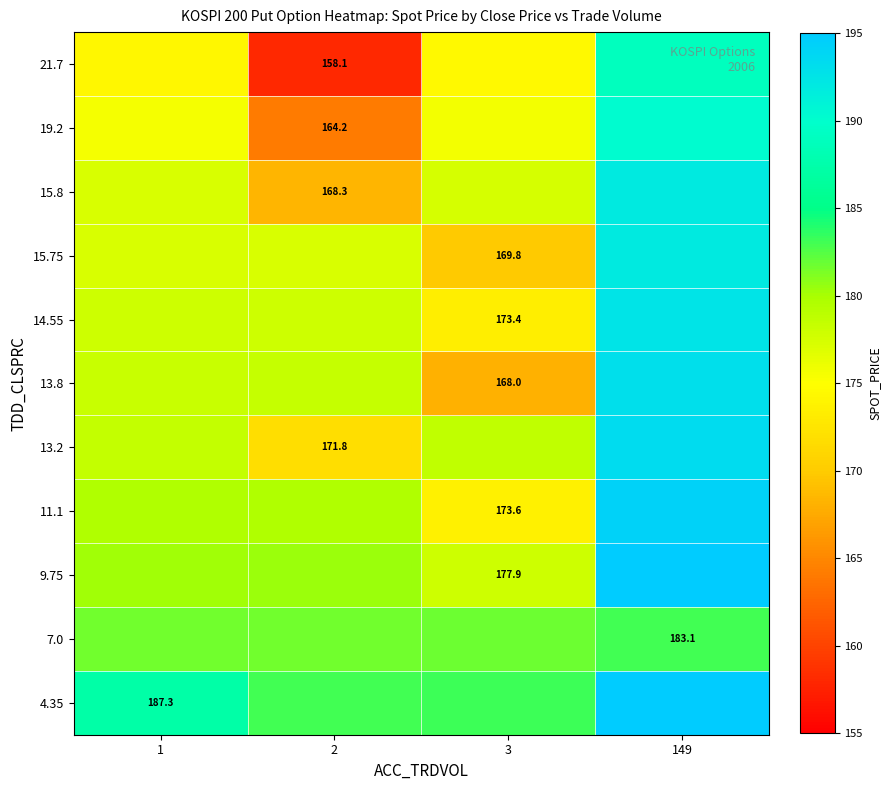

Reading left to right, list all the values displayed in this chart.

row_0: 187.3	183.0	183.1	197.7
row_1: 181.6	181.7	181.8	183.1
row_2: 180.2	180.3	177.9	195.0
row_3: 179.5	179.6	173.6	194.3
row_4: 178.5	171.8	178.7	193.3
row_5: 178.2	178.3	168.0	193.0
row_6: 177.8	177.9	173.4	192.6
row_7: 177.2	177.3	169.8	192.0
row_8: 177.2	168.3	177.4	192.0
row_9: 175.5	164.2	175.7	190.3
row_10: 174.2	158.1	174.5	189.1